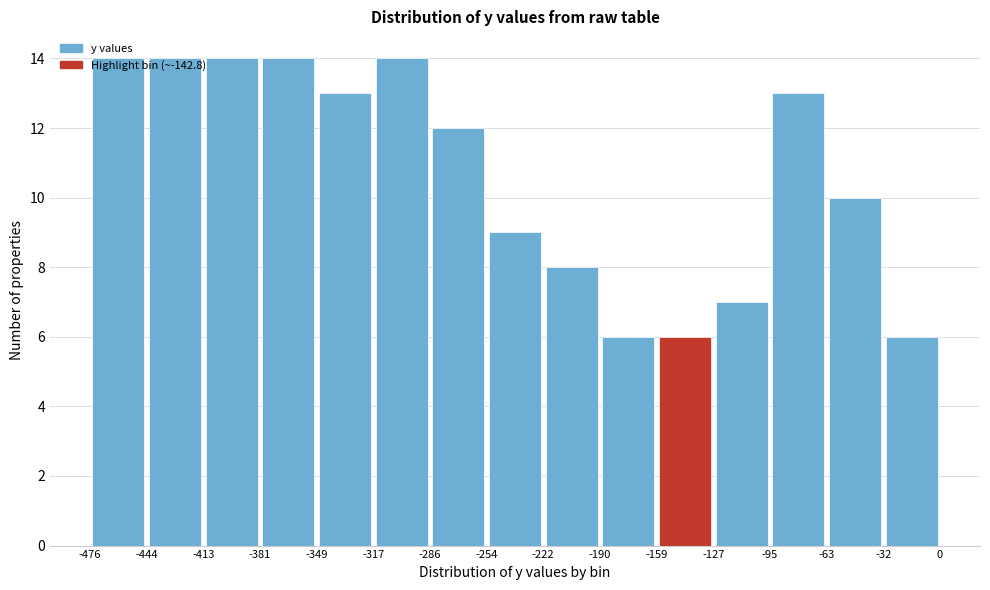

What is the height of the bar covering -413 to -381 on the x-axis? The values are not printed on the chart, so give them approximately, as read against the axis.

14